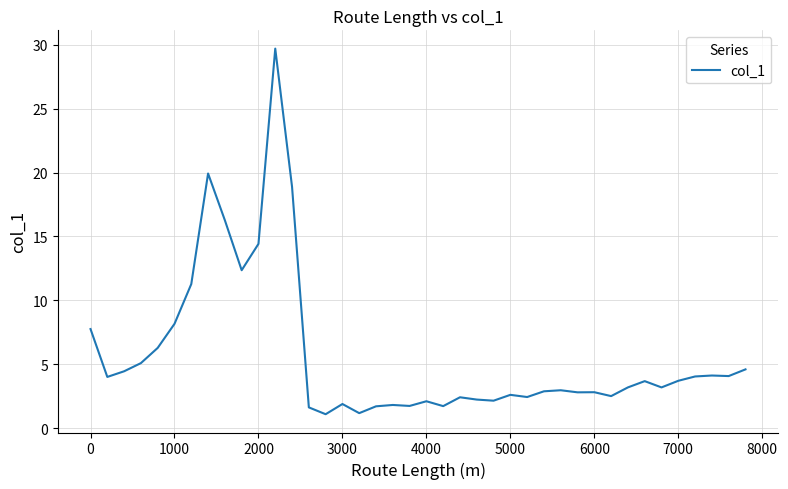

What is the minimum value shown in the chart?

1.1